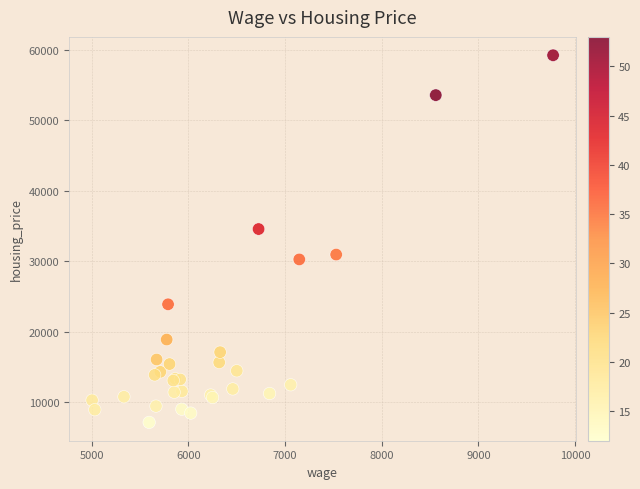

What Y value in the scatter plot is closest to 33202?

34585.1